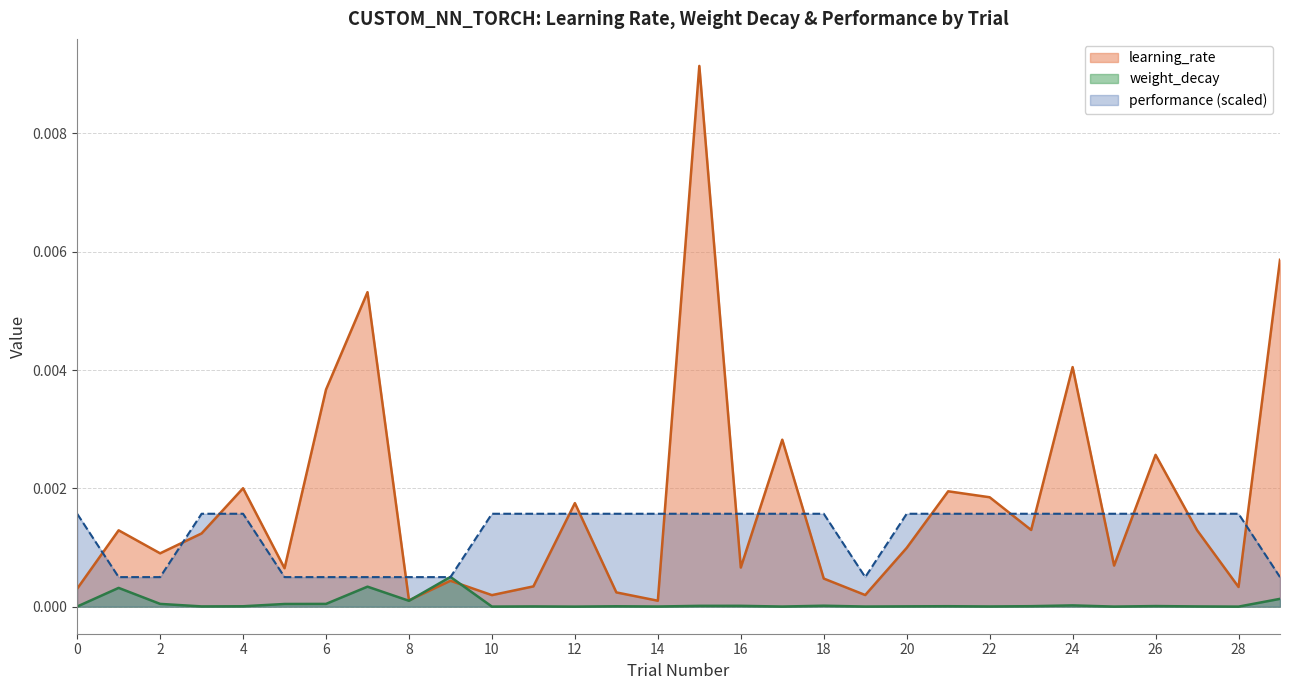

Which series has the largest total across all categories?

learning_rate